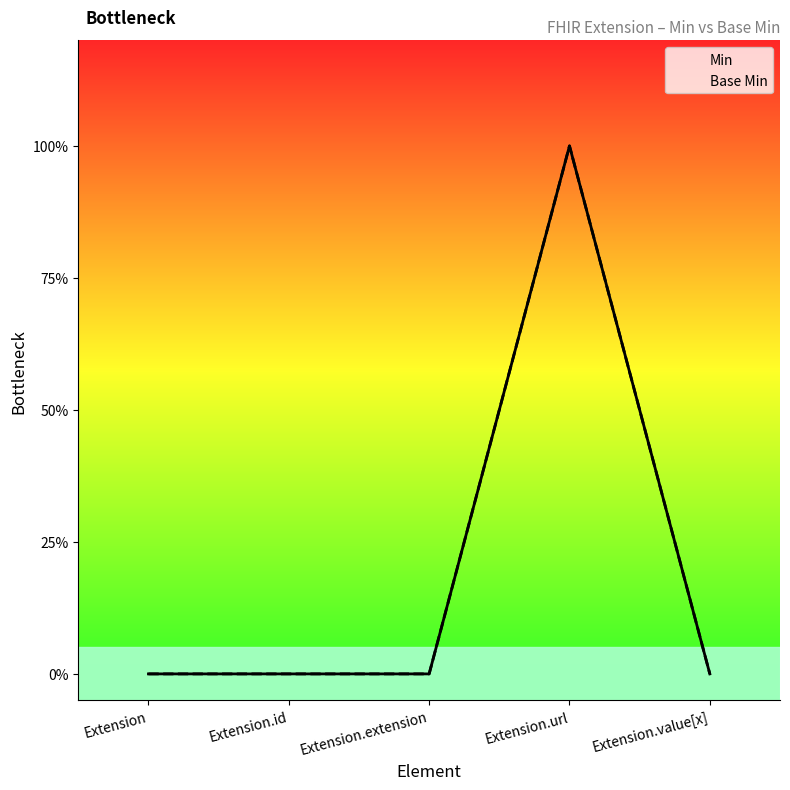

How many data points does each series have?

5